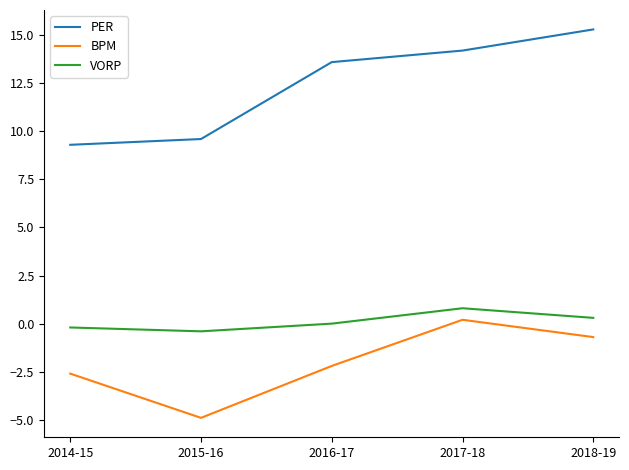

What is the minimum value for VORP?

-0.4